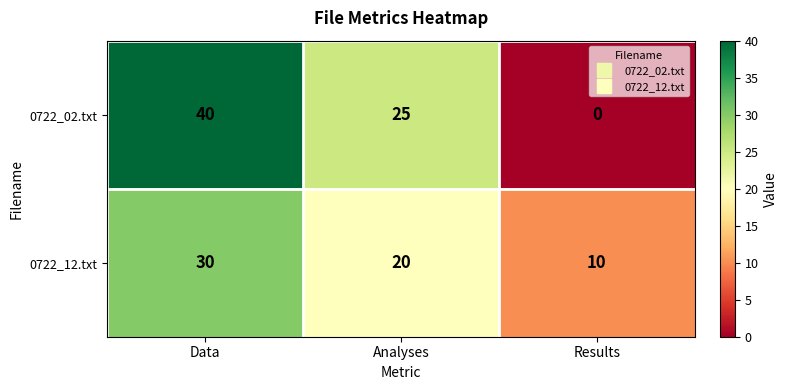

List the series in order of their peak value, highest first.

0722_02.txt, 0722_12.txt